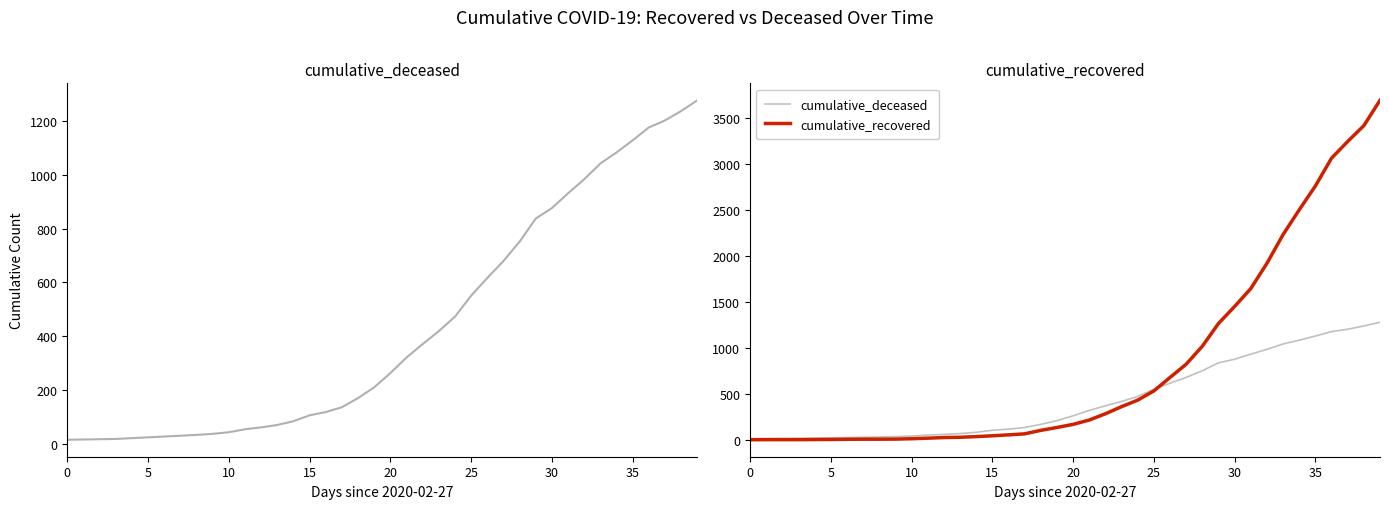

True or false: cumulative_recovered has more than 2 interior local peaks.

False